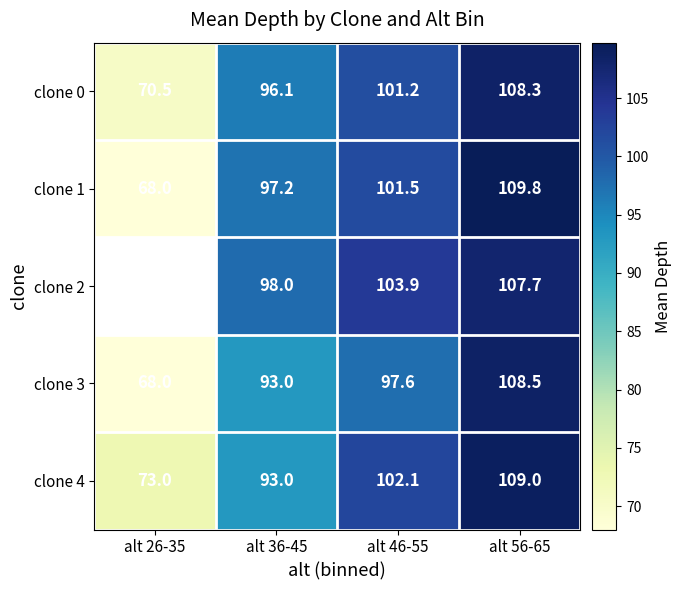

What is the lowest value of the clone 1 series?

68.0